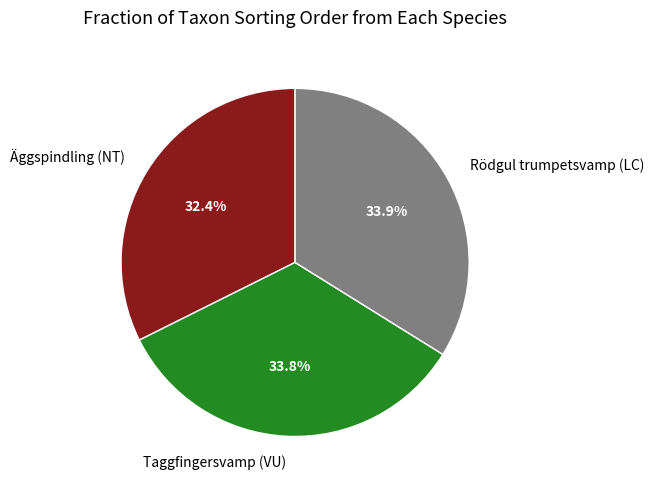

To the nearest percent, what is the difference between the Taggfingersvamp (VU) and Äggspindling (NT) slice percentages?

1%